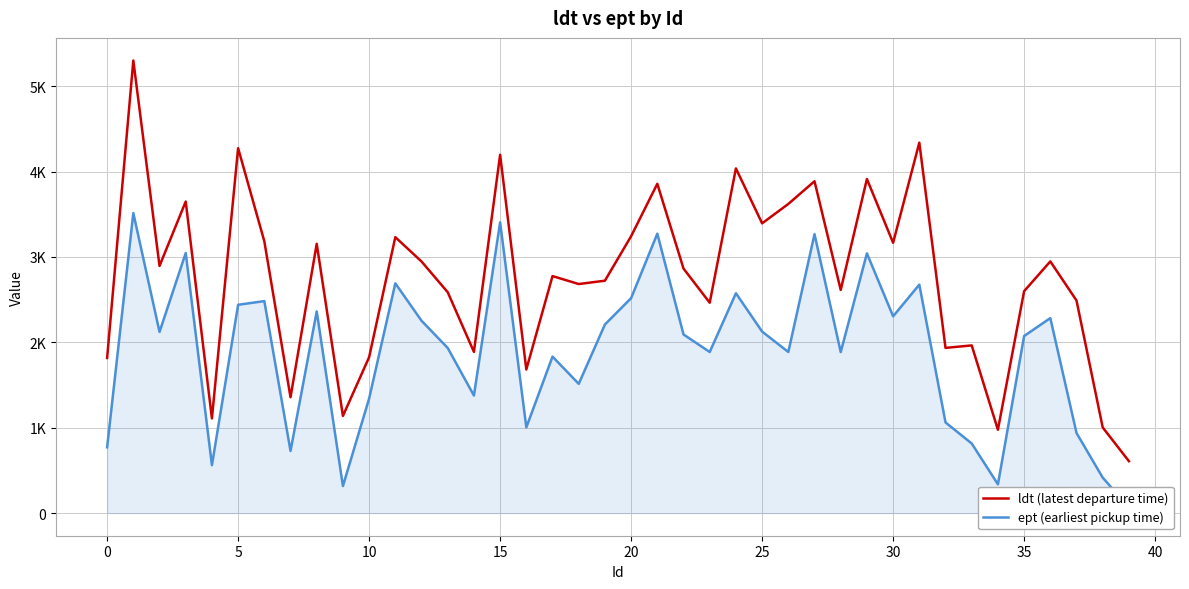

What is the label of the 28th point from the left?

27